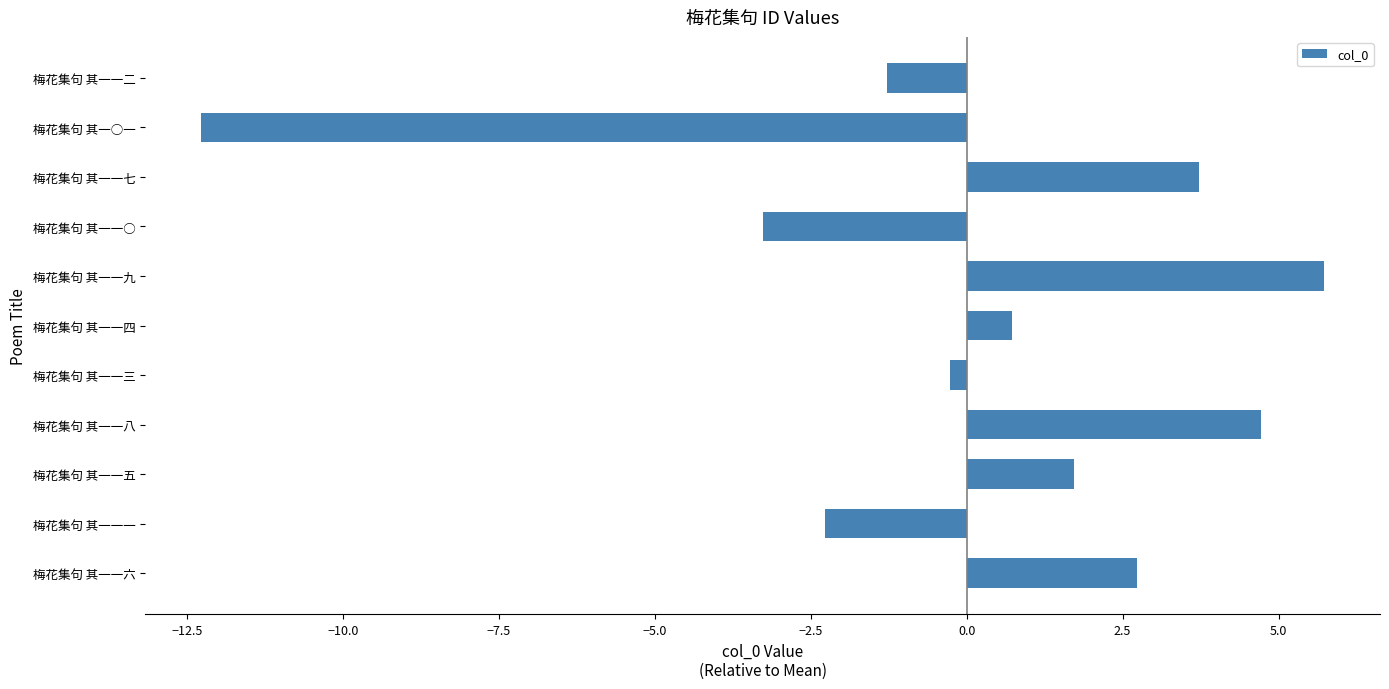

True or false: the data shows -2.3 at 梅花集句 其一一一.

True